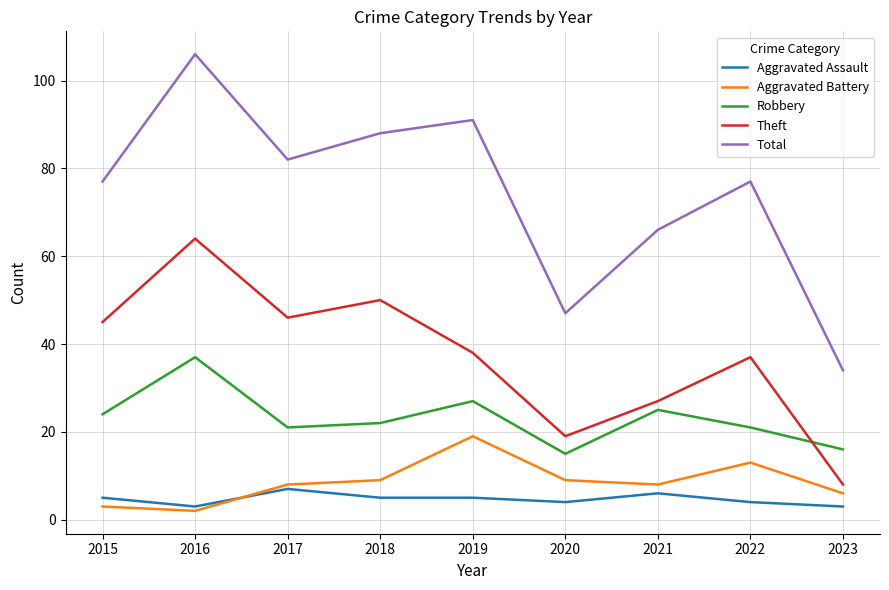

What is the average value of the Total series?

74